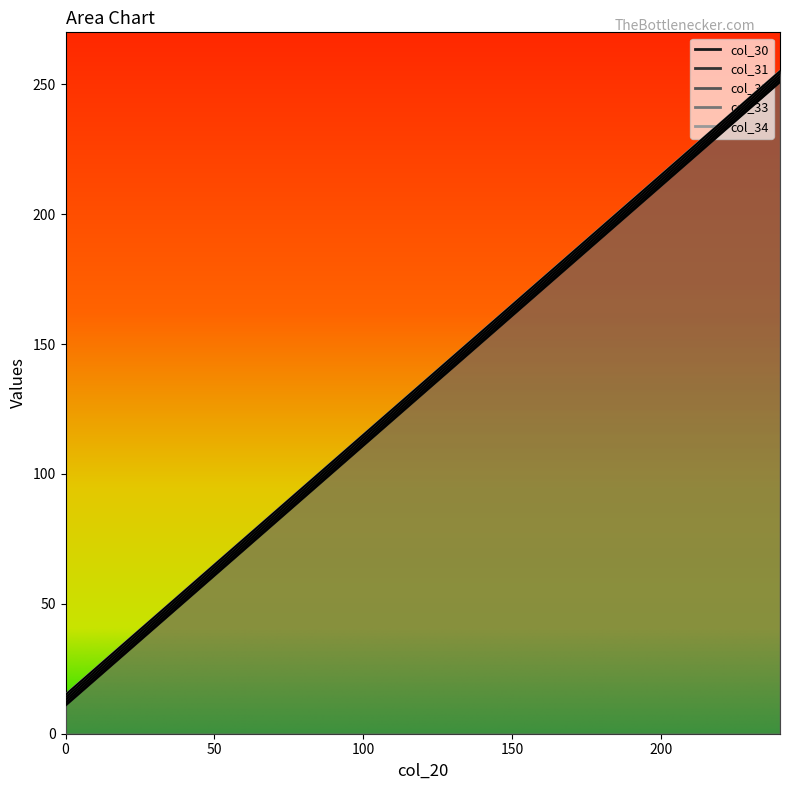

What is the sum of the col_31 values at 192 and 80?

296